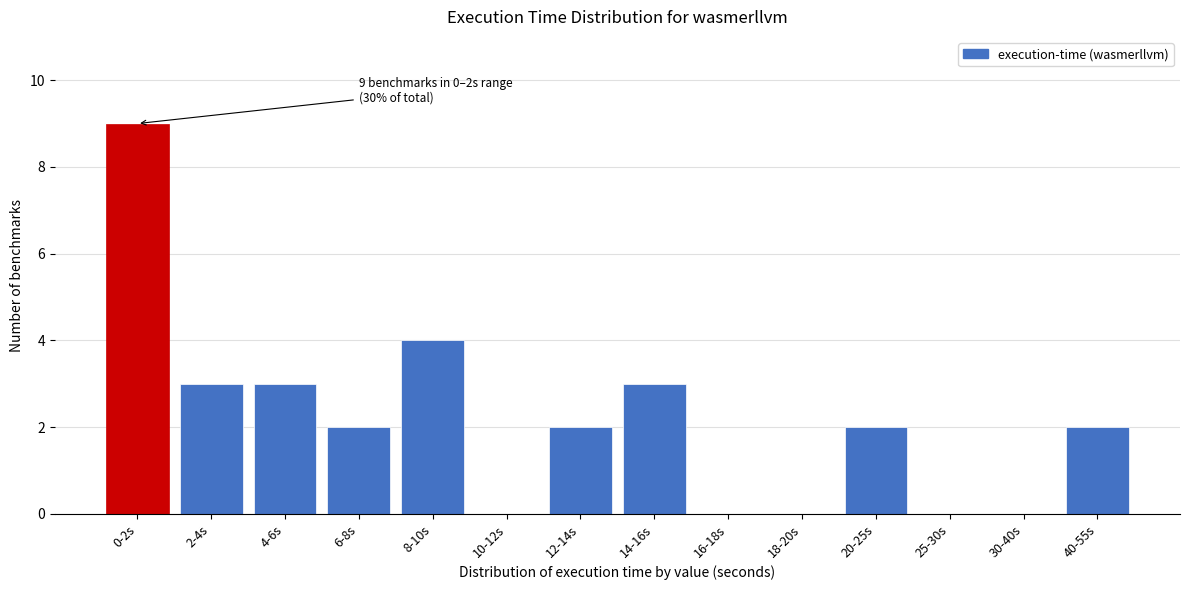

Reading left to right, list all the values displayed in this chart.

0-2s=9	2-4s=3	4-6s=3	6-8s=2	8-10s=4	10-12s=0	12-14s=2	14-16s=3	16-18s=0	18-20s=0	20-25s=2	25-30s=0	30-40s=0	40-55s=2